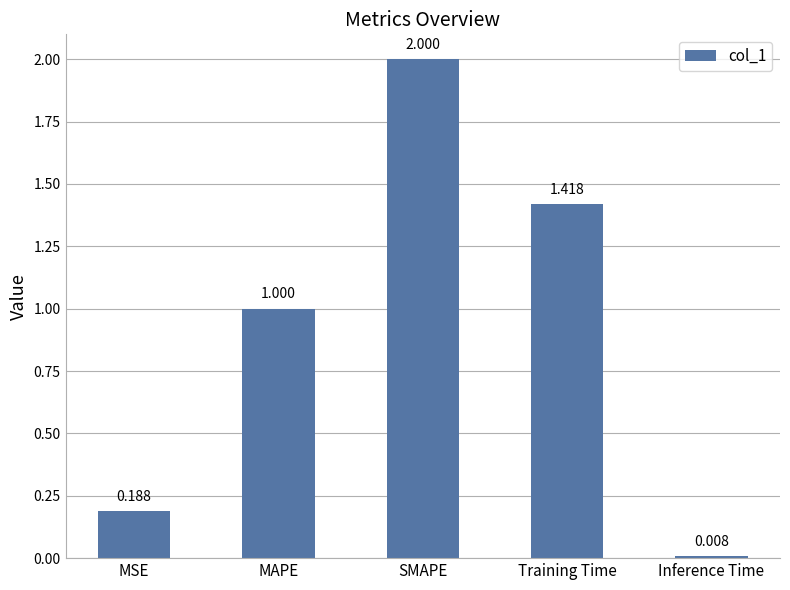

Approximately how many times larger is the value at MSE compared to SMAPE?

0.1